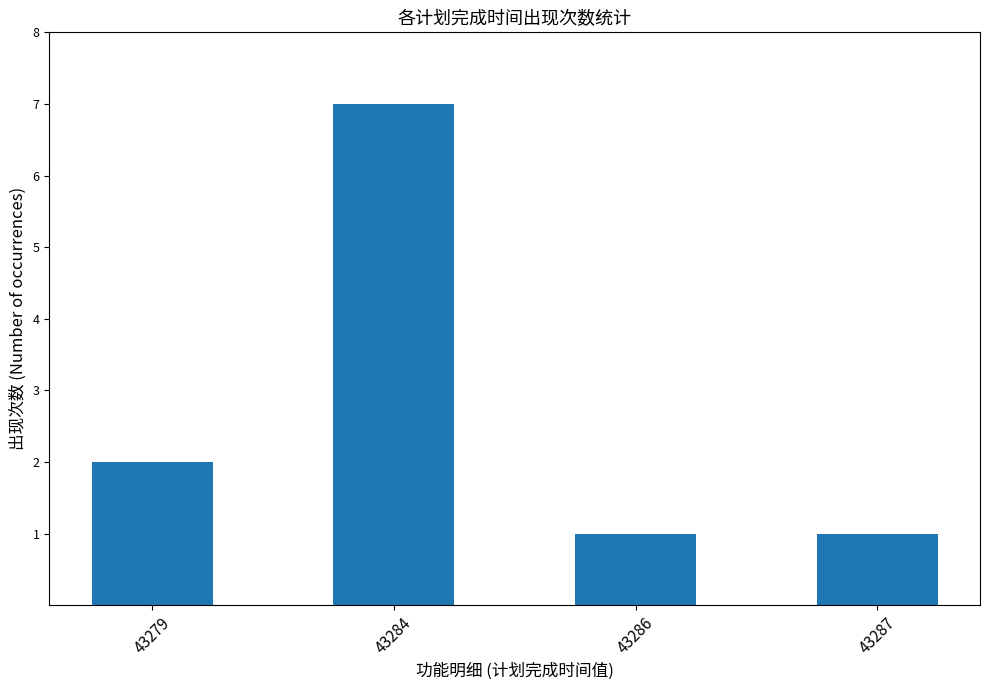

What is the change in value from 43279 to 43284?

+5